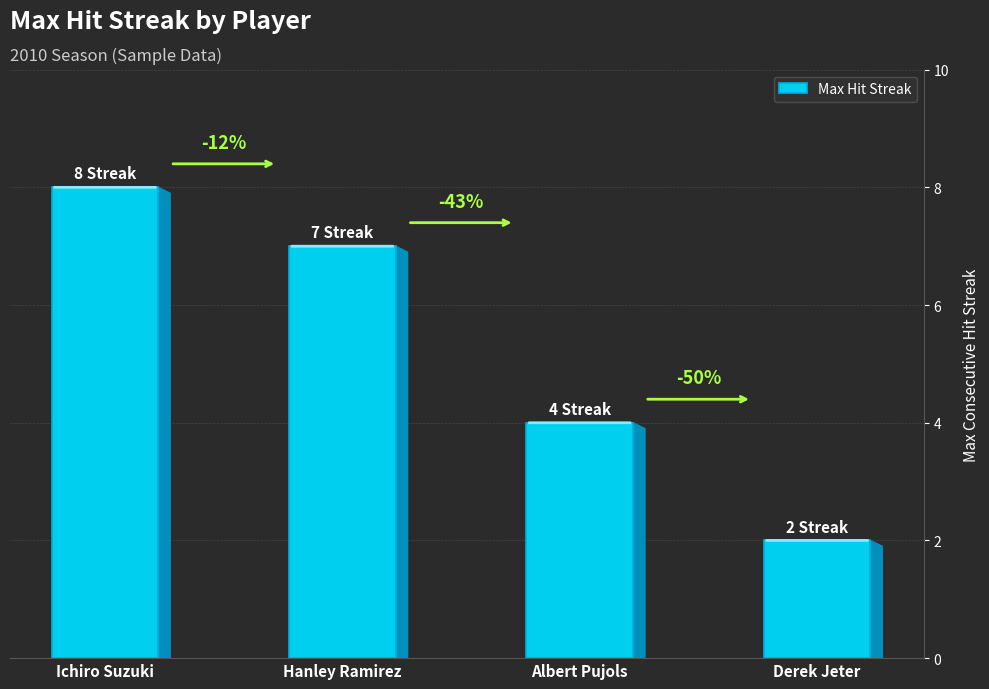

At which category does the chart reach its peak across all series?

Ichiro Suzuki